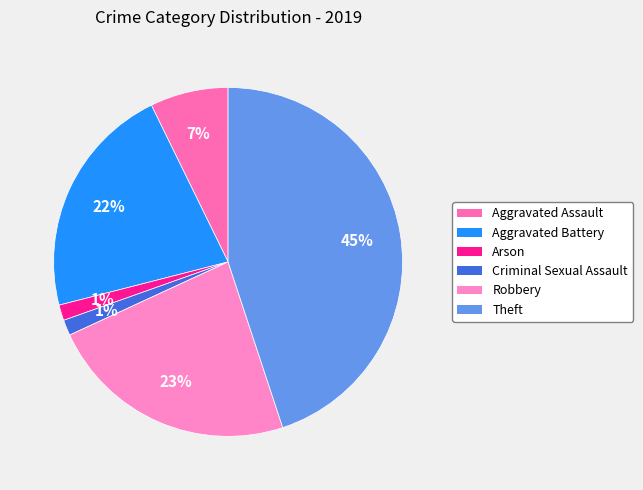

Which category has the smallest portion of the pie?

Arson